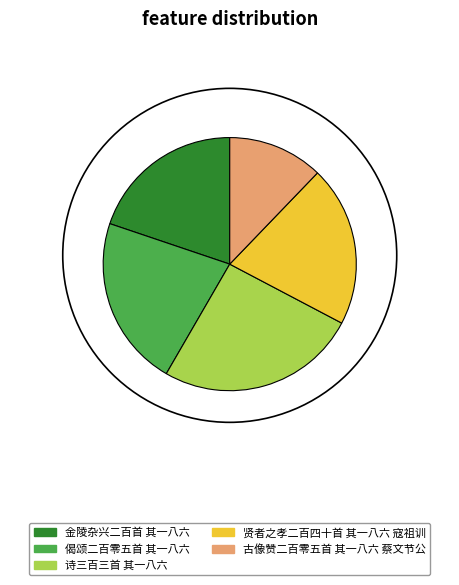

To the nearest percent, what is the difference between the 古像赞二百零五首 其一八六 蔡文节公 and 金陵杂兴二百首 其一八六 slice percentages?

8%